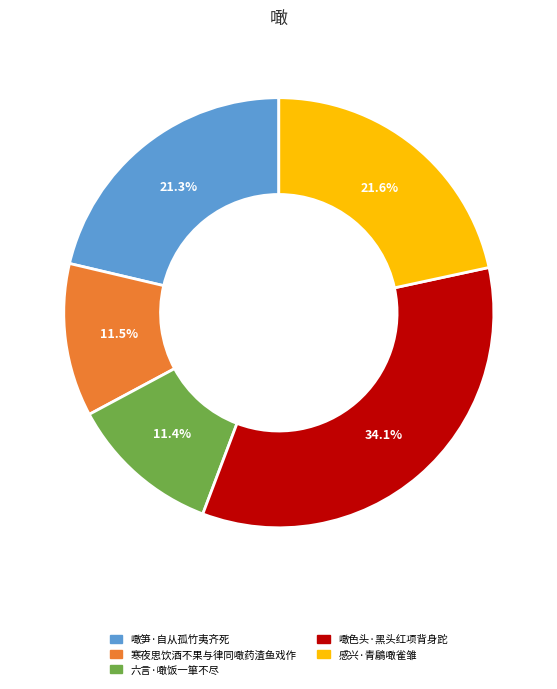

Approximately how many times larger is the value at 噉色头·黑头红项背身跎 compared to 寒夜思饮酒不果与律同噉药渣鱼戏作?

3.0